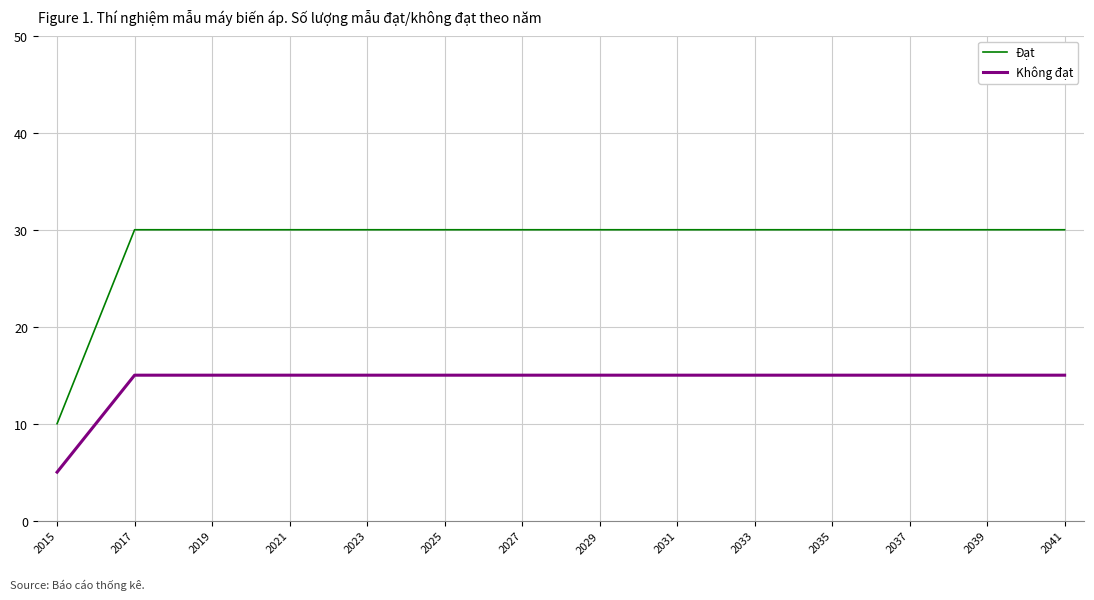

What is the average value of the Đạt series?

29